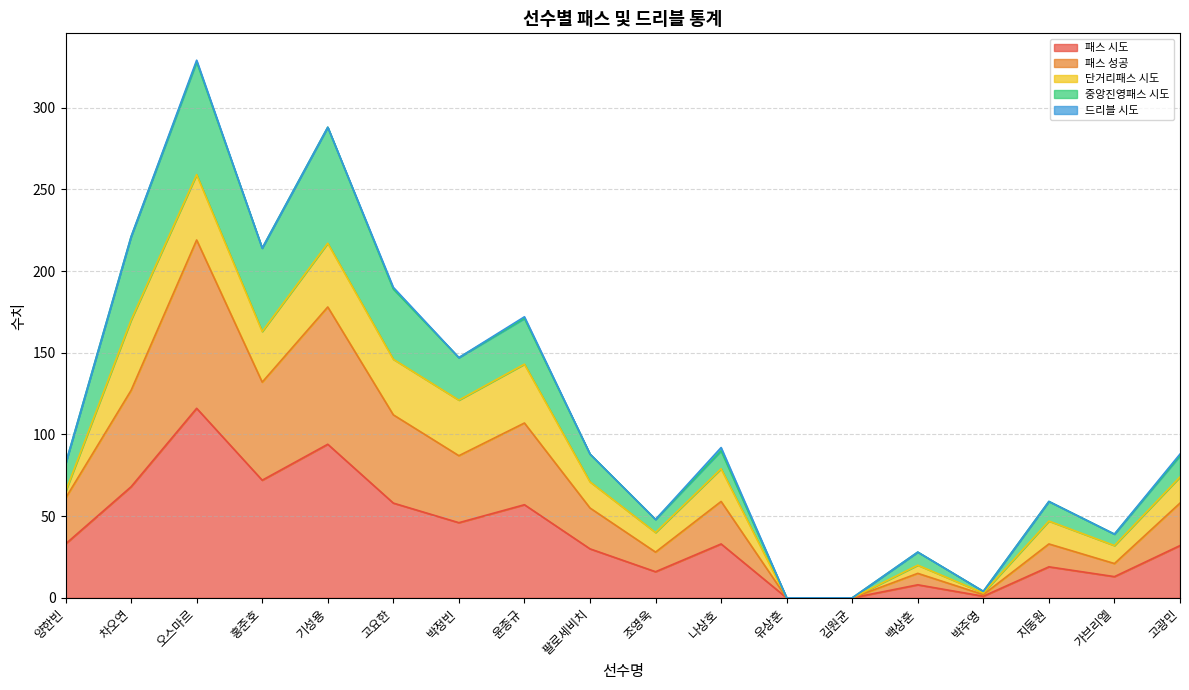

What is the difference between the maximum and minimum values in the 패스 시도 series?

116